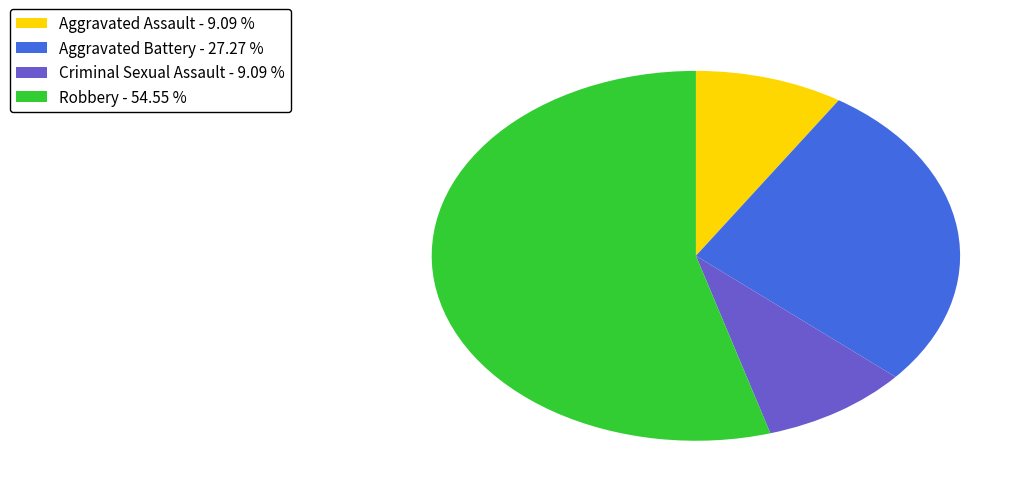

Do Criminal Sexual Assault and Aggravated Assault together represent more than half of the pie?

No